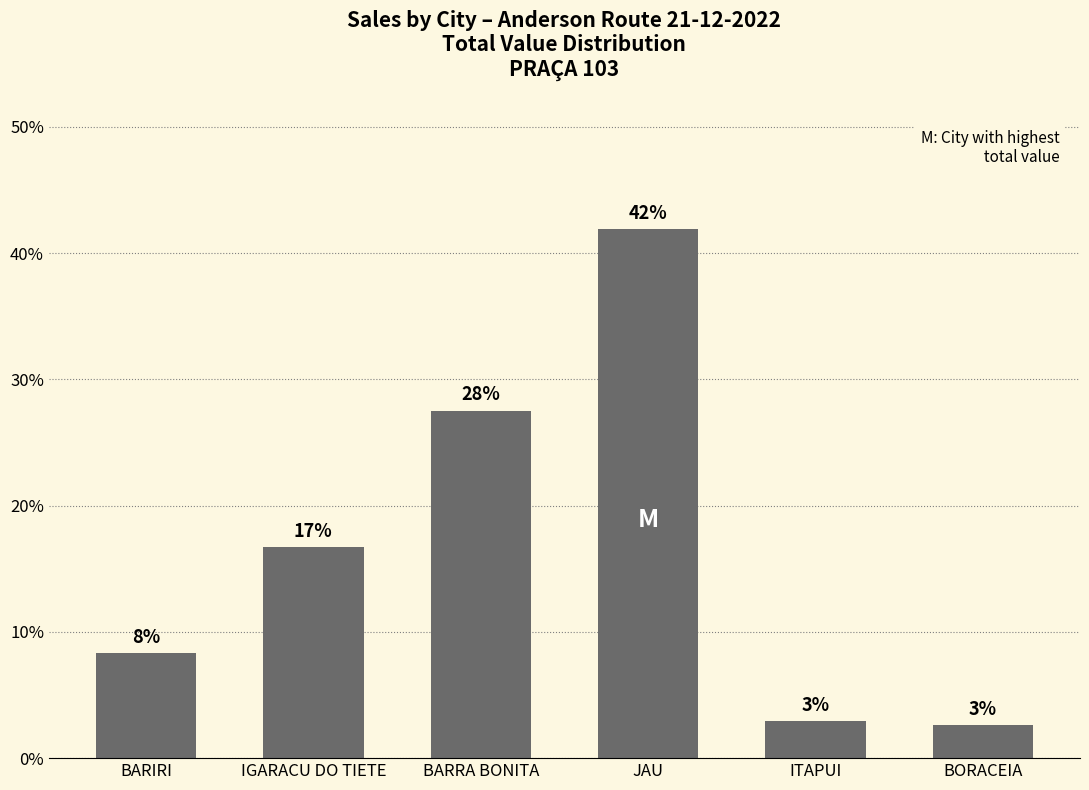

Are the bars horizontal?

No